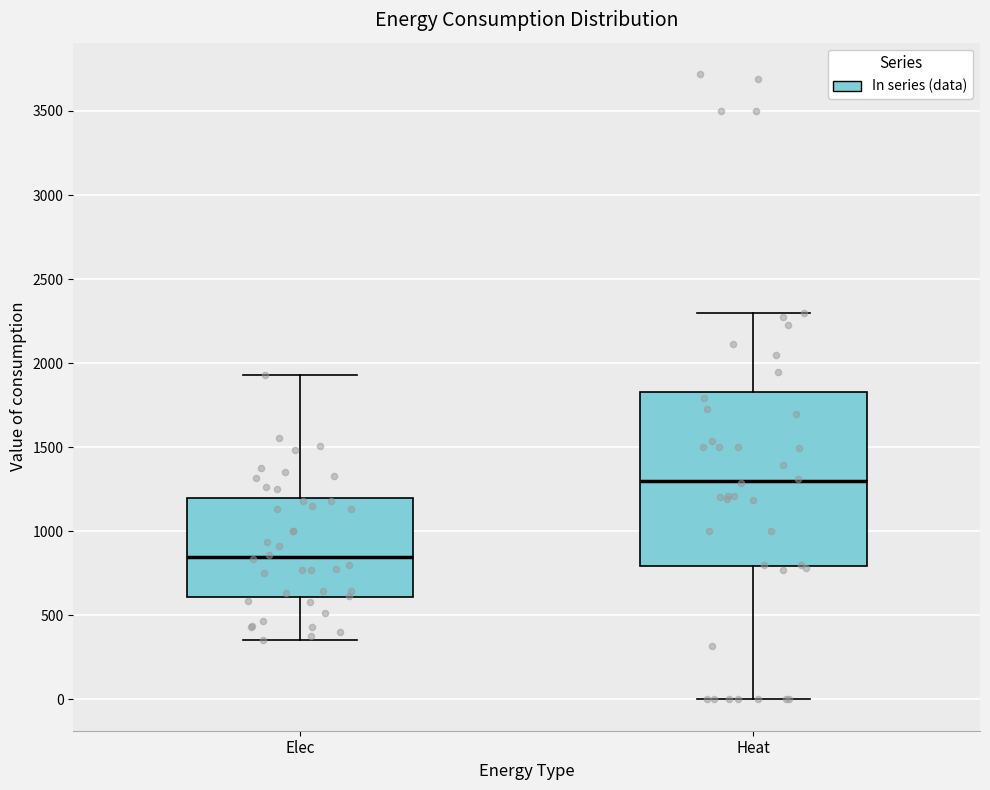

Which box's median line is the highest?

Heat